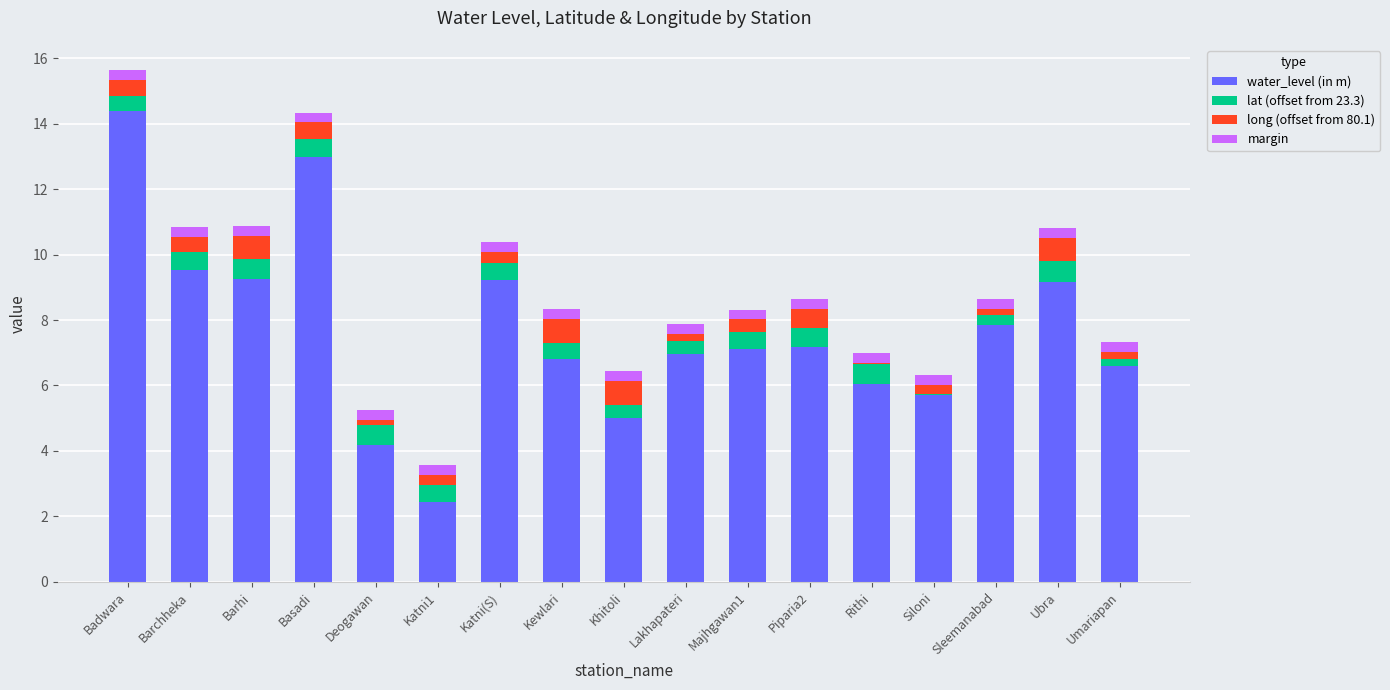

What is the maximum value for water_level (in m)?

14.4